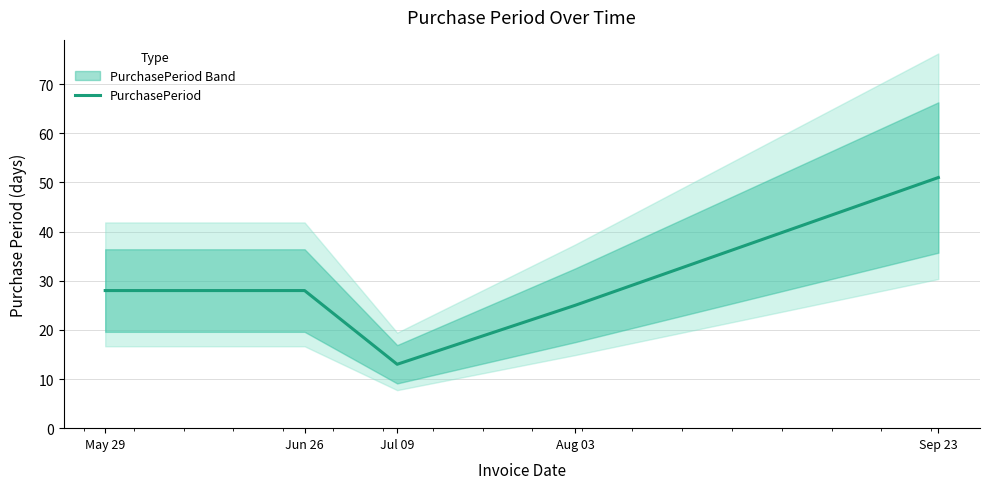

At which label is the value closest to 32?

May 29